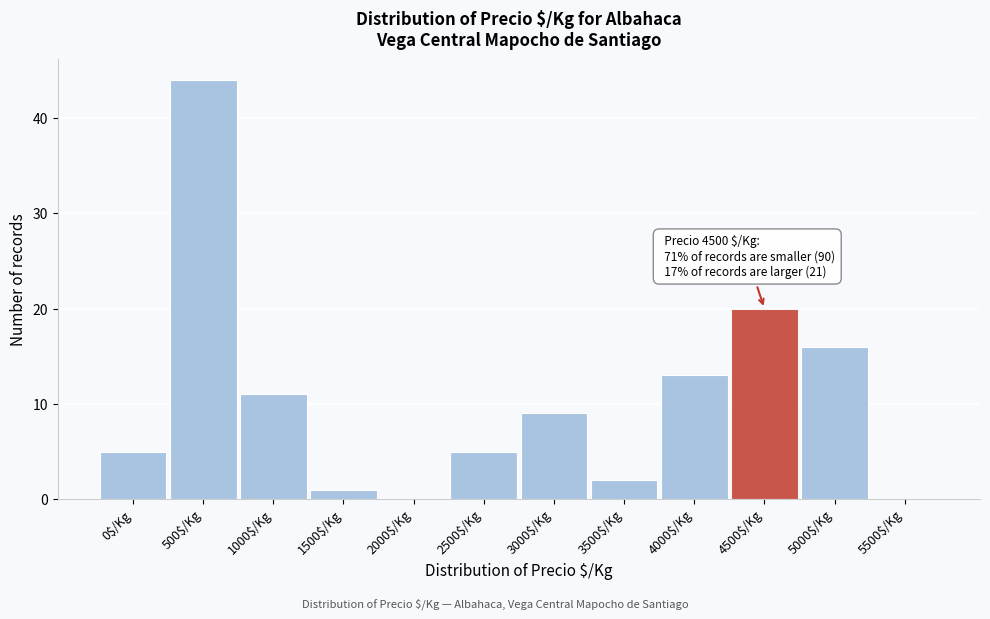

The chart shows a value of -19 at 5500$/Kg. True or false?

False